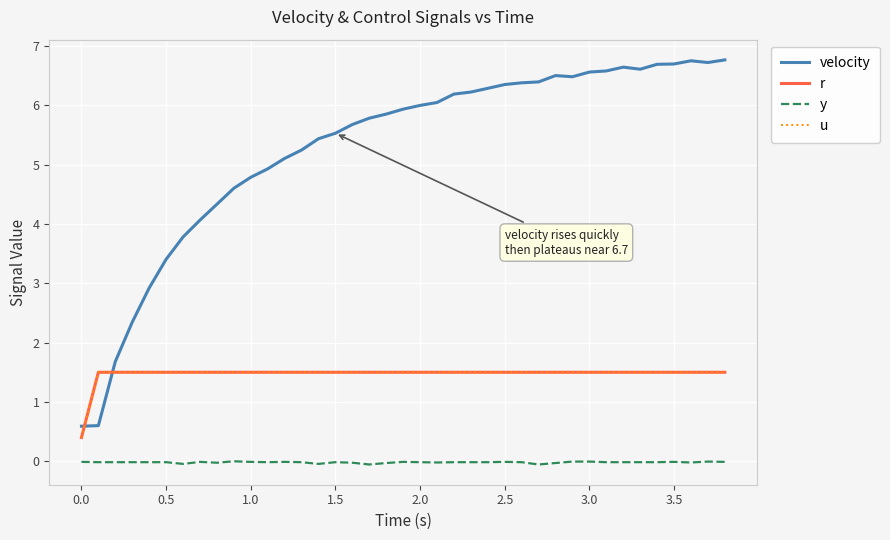

In velocity, how many points are lower than both neighbors (excluding endpoints)?

3